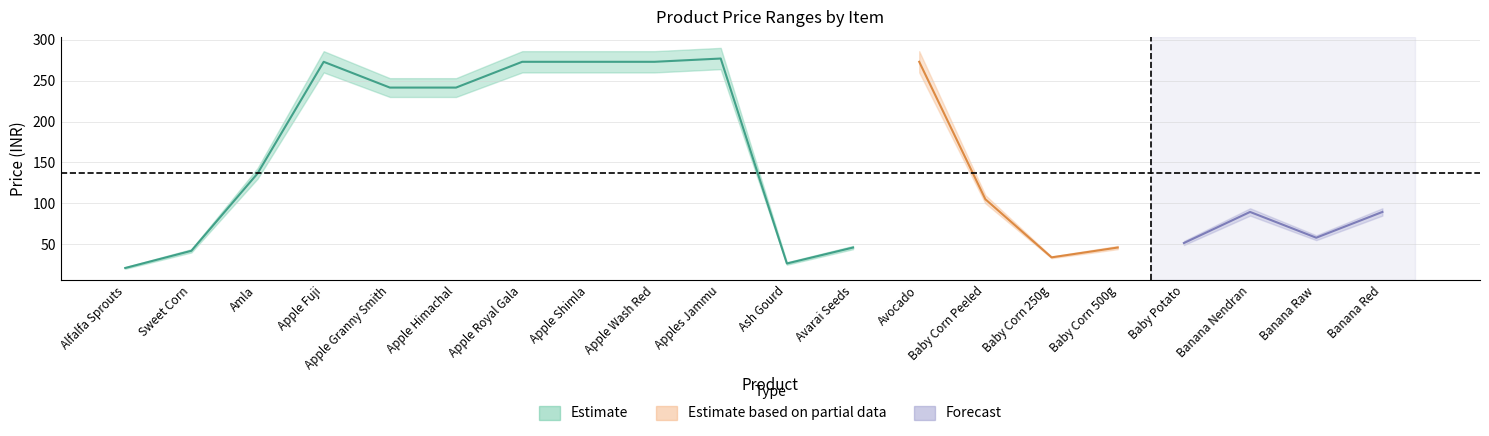

What is the value of the original_price point at the 8th from the left?

286